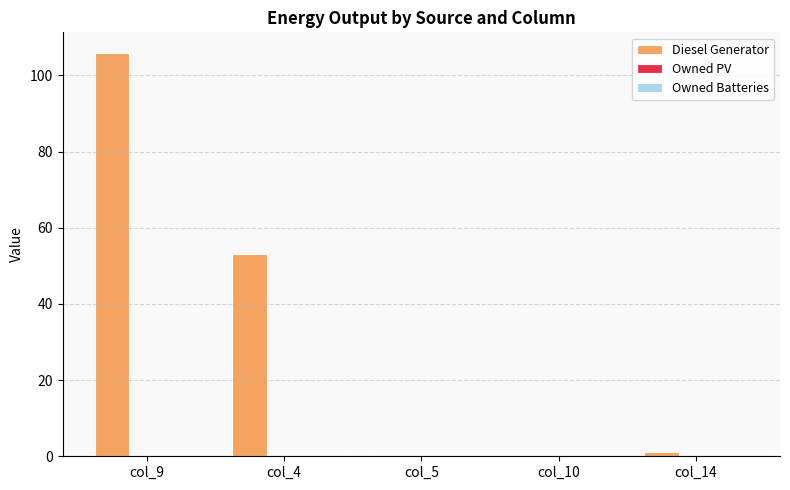

Reading right to left, extract all data points from this chart.

col_14=1.0	col_10=0.0	col_5=0.0	col_4=53.0	col_9=106.0